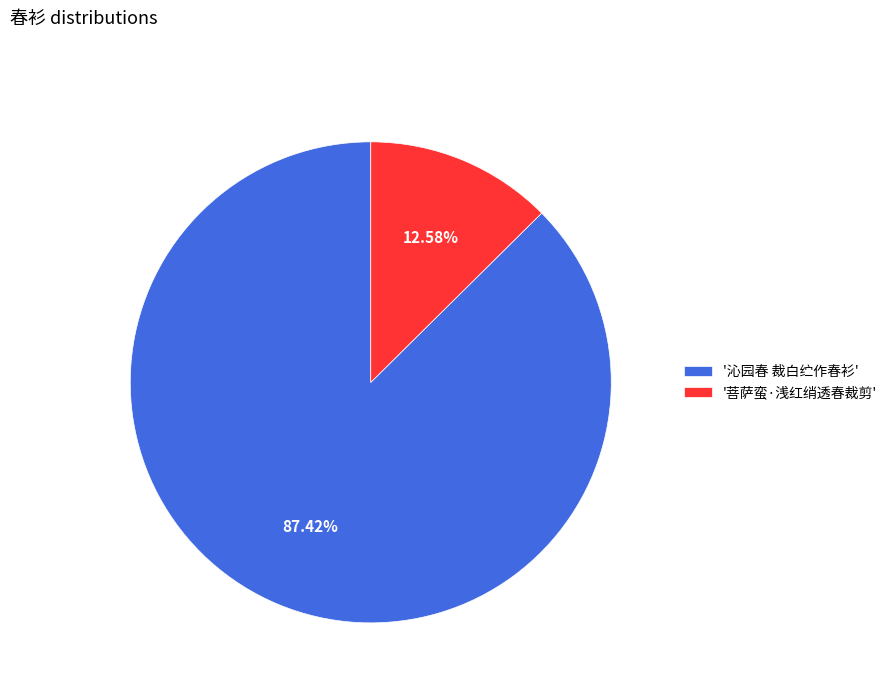

Combined, do '菩萨蛮·浅红绡透春裁剪' and '沁园春 裁白纻作春衫' account for over 50%?

Yes